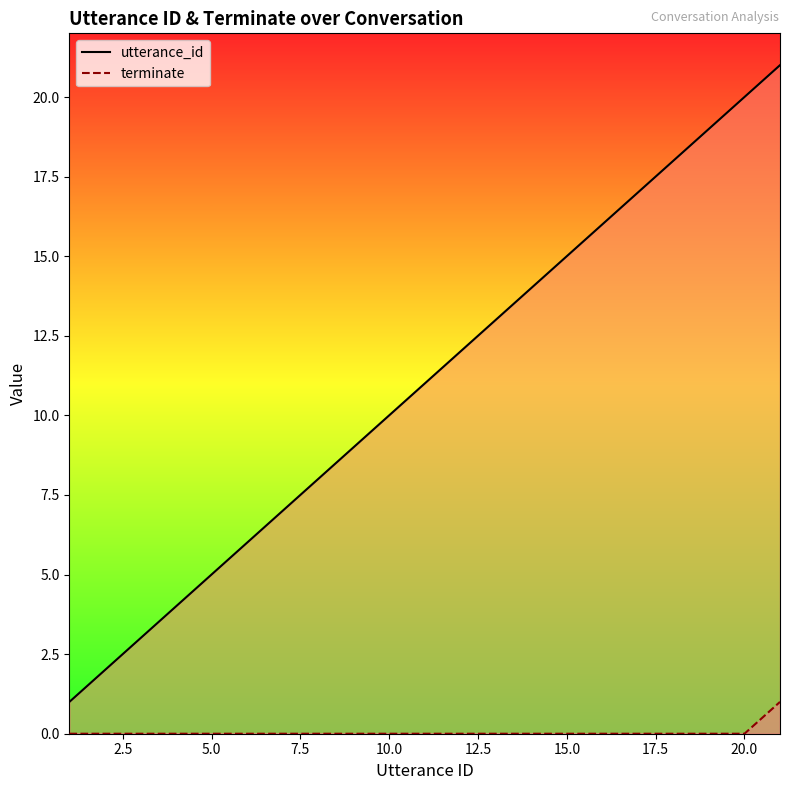

Rank the series by their maximum value, from highest to lowest.

utterance_id, terminate